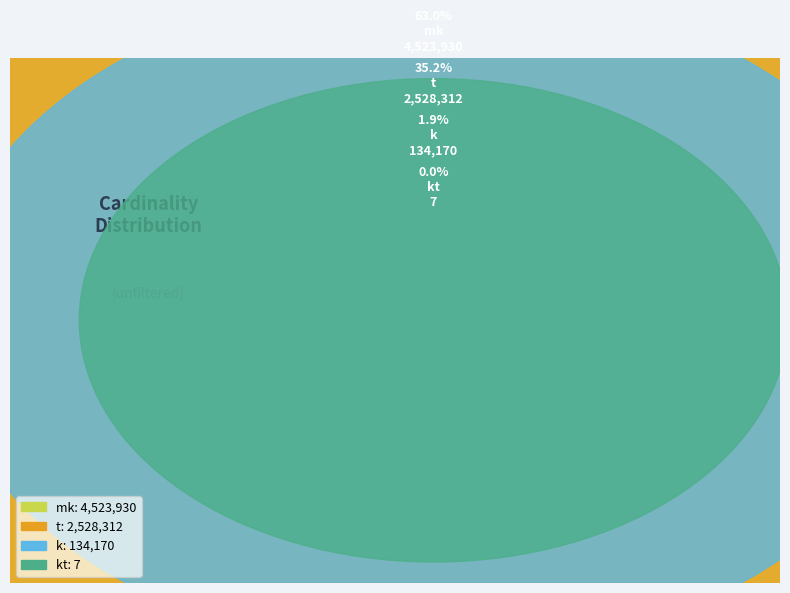

To the nearest percent, what is the average slice percentage?

25%